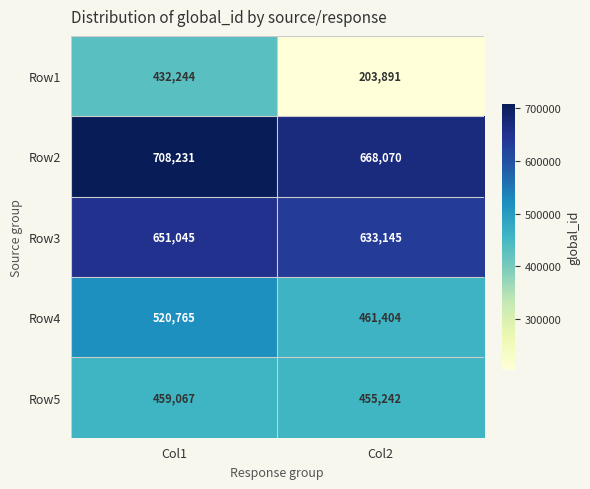

What is the difference between the maximum and minimum values in the Row1 series?

228353